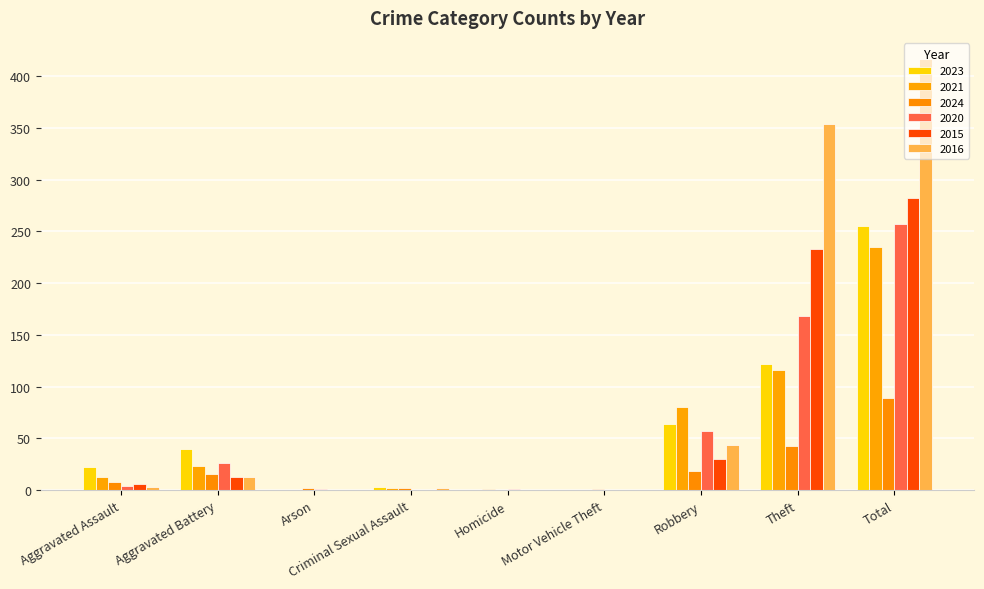

The value of 2016 at Theft is 354. True or false?

True